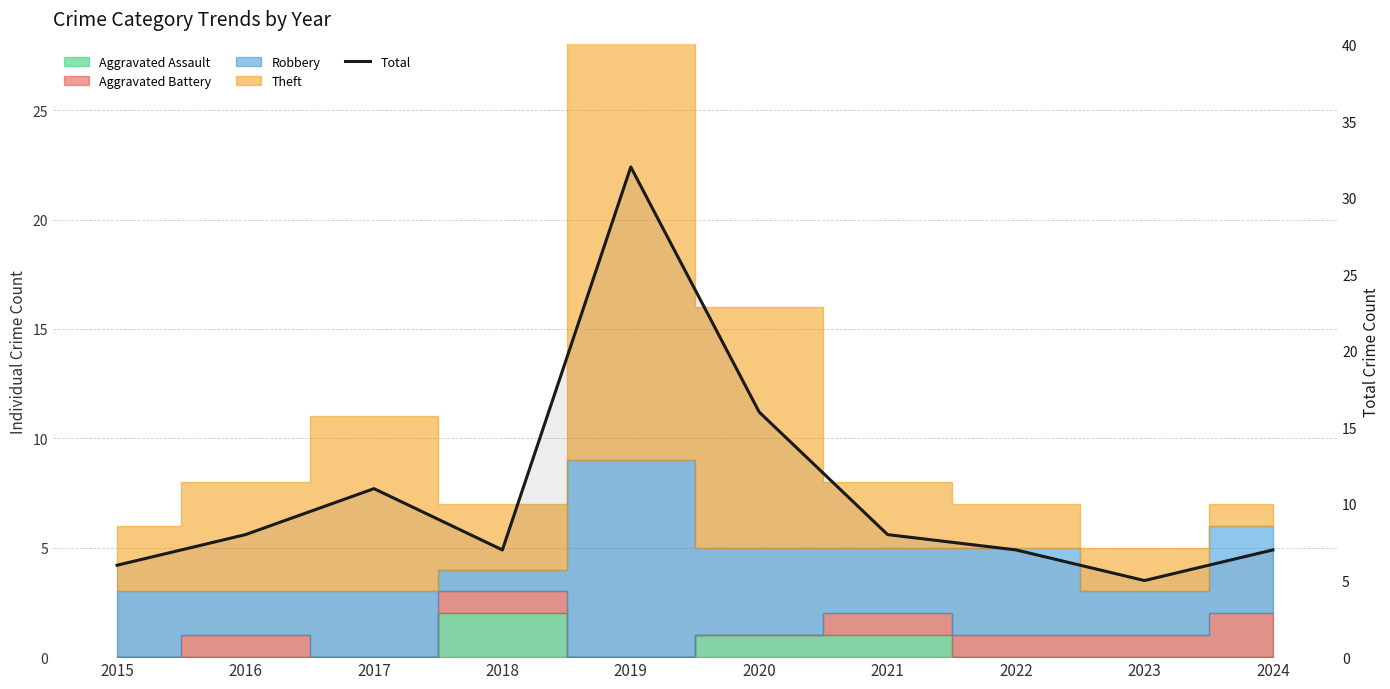

Rank the categories by value from highest to lowest.

2019, 2020, 2017, 2016, 2021, 2018, 2022, 2024, 2015, 2023